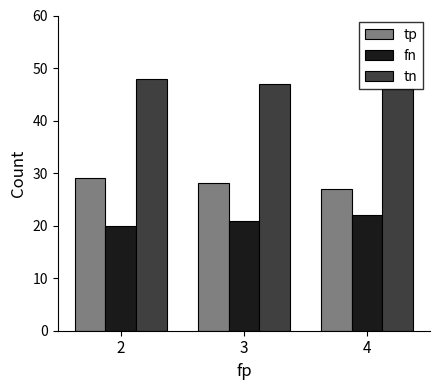

What is the total value across all series at 2?

97.0